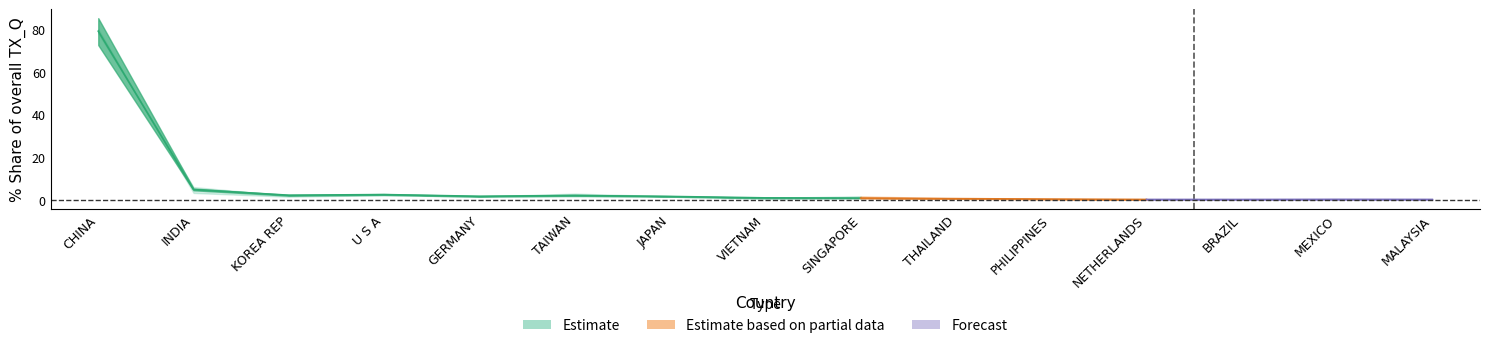

Is the value of 201908_% Share at BRAZIL greater than the value of 201612_% Share at SINGAPORE?

No